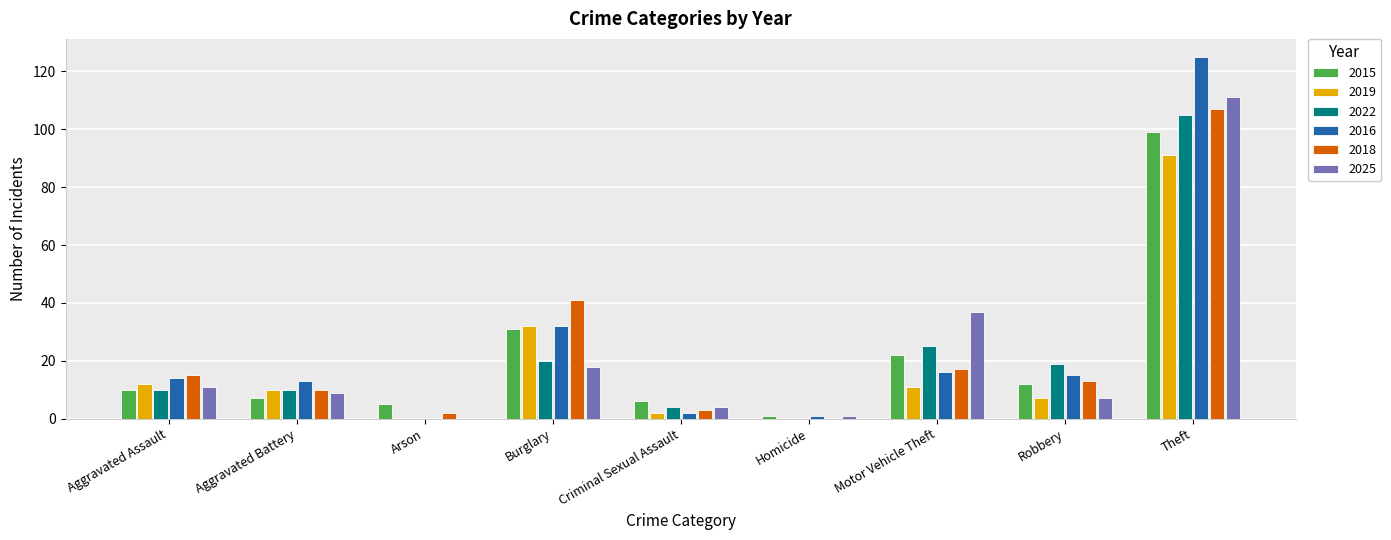

Where does the 2018 series first go above 13?

Aggravated Assault